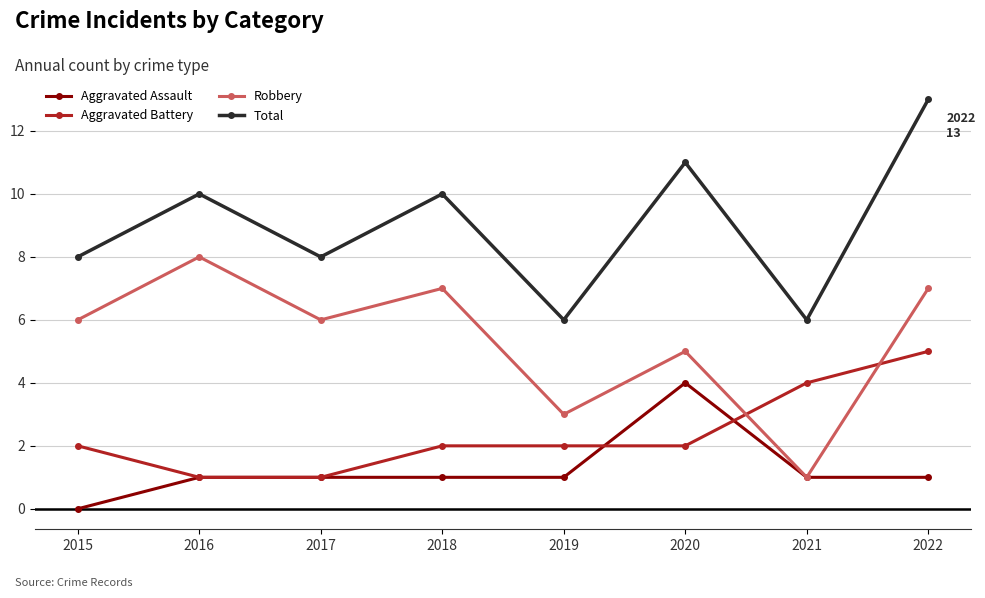

Which category has the highest value across all series?

2022